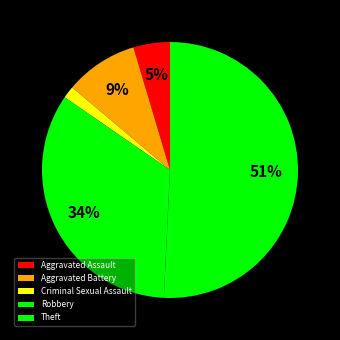

Is it true that Aggravated Assault is 5% of the pie?

True